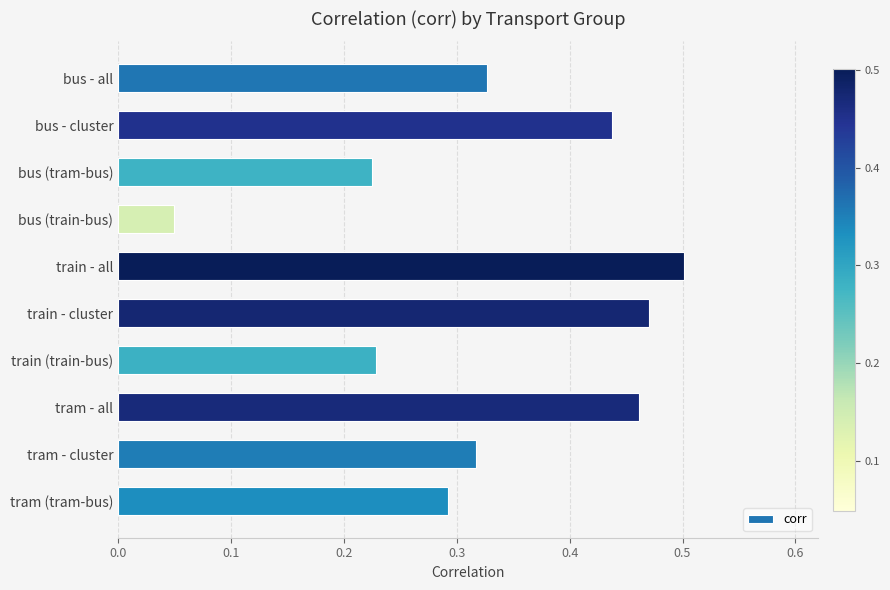

At which category does the chart reach its minimum across all series?

bus (train-bus)